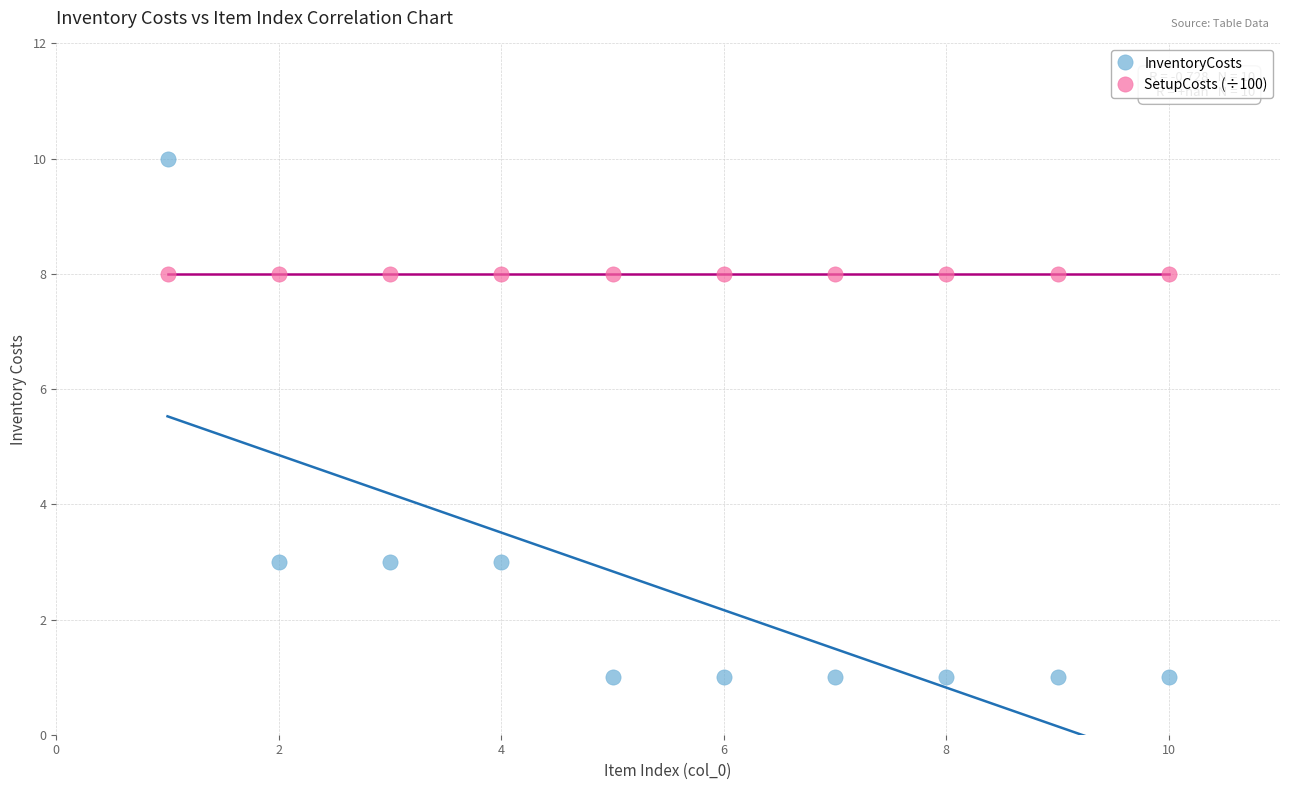

Which series contains the highest Y value?

InventoryCosts